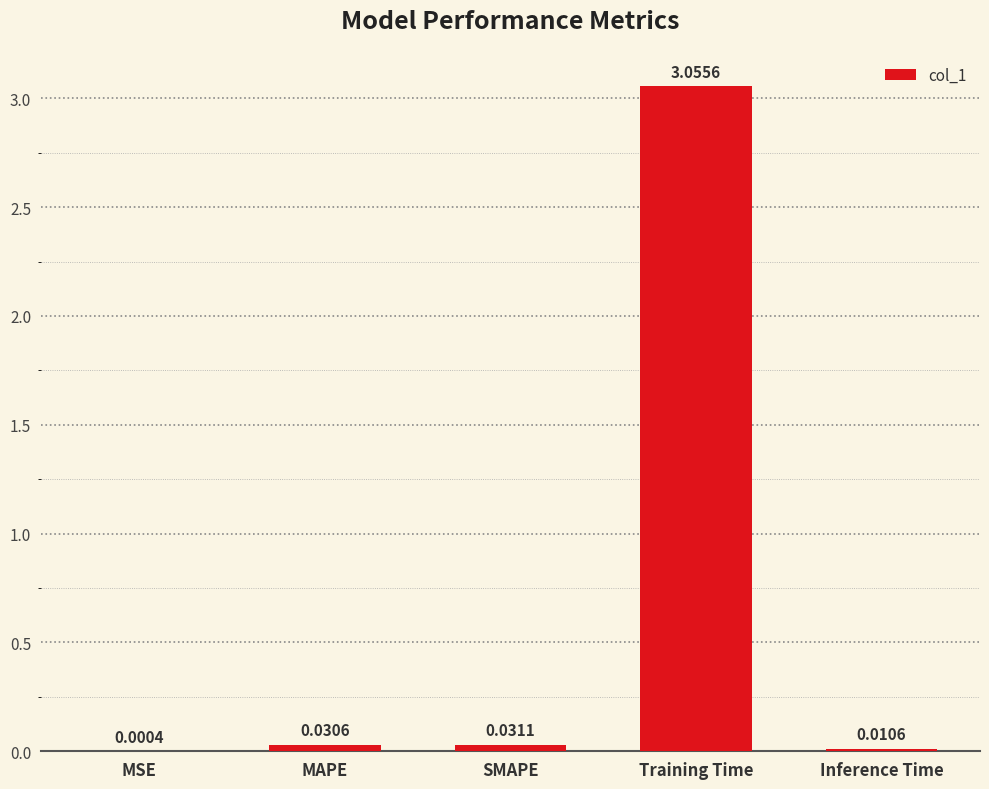

Where is the data nearest to the value 1?

SMAPE